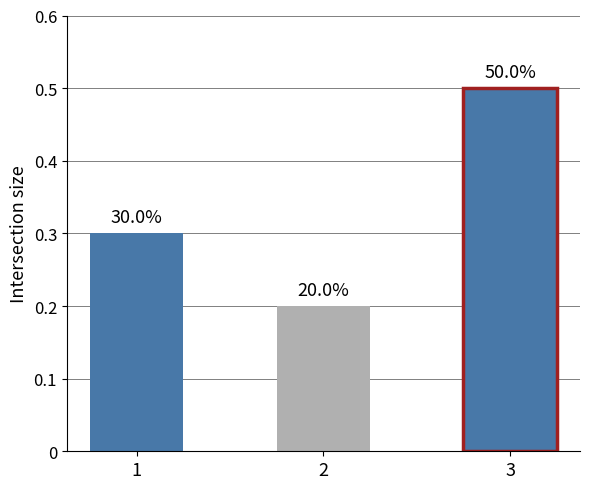

Is it true that the value at 1 is 0.3?

True